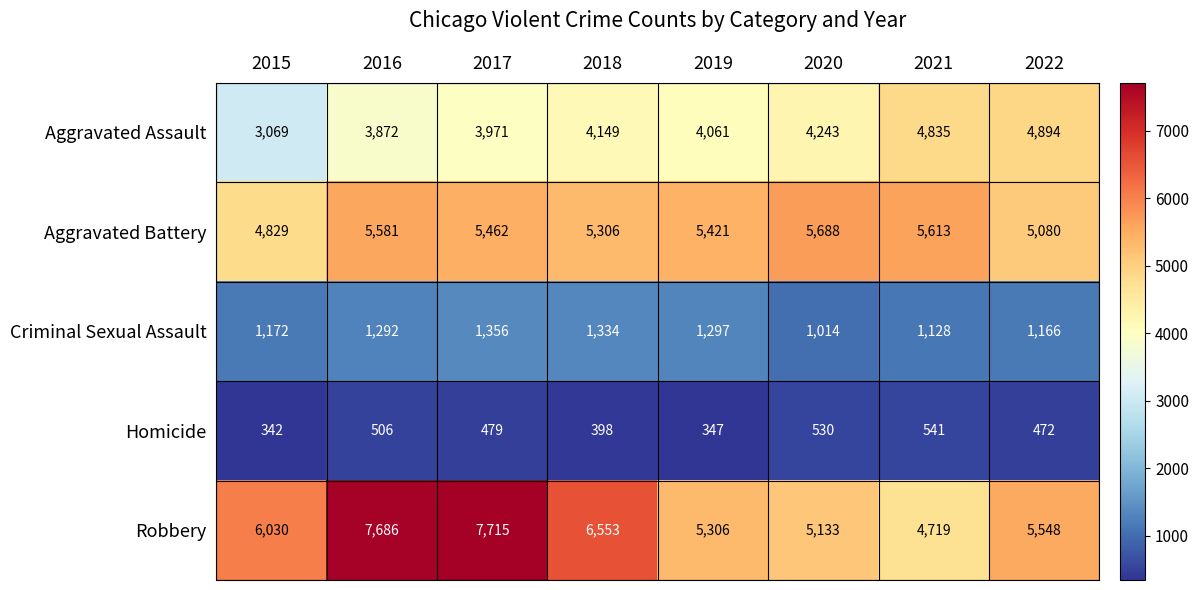

True or false: Criminal Sexual Assault has a value of 1356 at 2017.

True